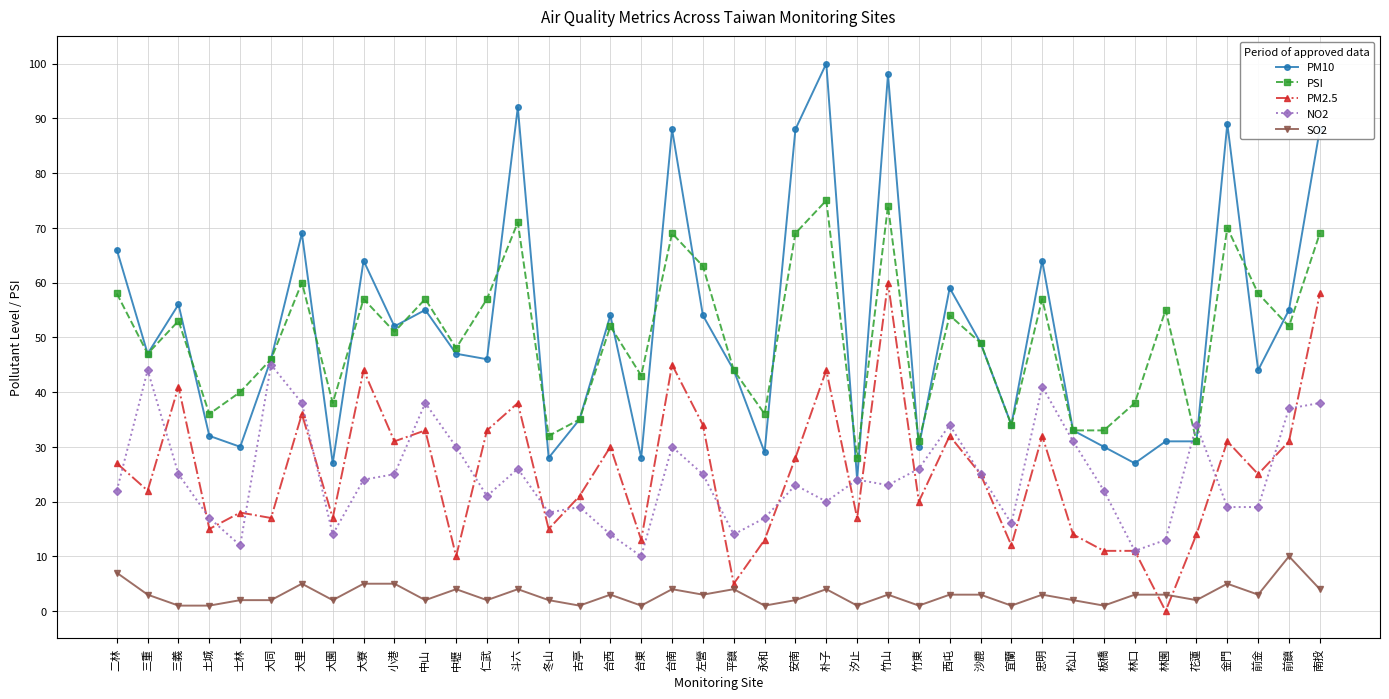

Reading left to right, extract all data points from this chart.

PM10: 二林=66	三重=47	三義=56	土城=32	士林=30	大同=46	大里=69	大園=27	大寮=64	小港=52	中山=55	中壢=47	仁武=46	斗六=92	冬山=28	古亭=35	台西=54	台東=28	台南=88	左營=54	平鎮=44	永和=29	安南=88	朴子=100	汐止=24	竹山=98	竹東=30	西屯=59	沙鹿=49	宜蘭=34	忠明=64	松山=33	板橋=30	林口=27	林園=31	花蓮=31	金門=89	前金=44	前鎮=55	南投=88
PSI: 二林=58	三重=47	三義=53	土城=36	士林=40	大同=46	大里=60	大園=38	大寮=57	小港=51	中山=57	中壢=48	仁武=57	斗六=71	冬山=32	古亭=35	台西=52	台東=43	台南=69	左營=63	平鎮=44	永和=36	安南=69	朴子=75	汐止=28	竹山=74	竹東=31	西屯=54	沙鹿=49	宜蘭=34	忠明=57	松山=33	板橋=33	林口=38	林園=55	花蓮=31	金門=70	前金=58	前鎮=52	南投=69
PM2.5: 二林=27	三重=22	三義=41	土城=15	士林=18	大同=17	大里=36	大園=17	大寮=44	小港=31	中山=33	中壢=10	仁武=33	斗六=38	冬山=15	古亭=21	台西=30	台東=13	台南=45	左營=34	平鎮=5	永和=13	安南=28	朴子=44	汐止=17	竹山=60	竹東=20	西屯=32	沙鹿=25	宜蘭=12	忠明=32	松山=14	板橋=11	林口=11	林園=0	花蓮=14	金門=31	前金=25	前鎮=31	南投=58
NO2: 二林=22	三重=44	三義=25	土城=17	士林=12	大同=45	大里=38	大園=14	大寮=24	小港=25	中山=38	中壢=30	仁武=21	斗六=26	冬山=18	古亭=19	台西=14	台東=10	台南=30	左營=25	平鎮=14	永和=17	安南=23	朴子=20	汐止=24	竹山=23	竹東=26	西屯=34	沙鹿=25	宜蘭=16	忠明=41	松山=31	板橋=22	林口=11	林園=13	花蓮=34	金門=19	前金=19	前鎮=37	南投=38
SO2: 二林=7	三重=3	三義=1	土城=1	士林=2	大同=2	大里=5	大園=2	大寮=5	小港=5	中山=2	中壢=4	仁武=2	斗六=4	冬山=2	古亭=1	台西=3	台東=1	台南=4	左營=3	平鎮=4	永和=1	安南=2	朴子=4	汐止=1	竹山=3	竹東=1	西屯=3	沙鹿=3	宜蘭=1	忠明=3	松山=2	板橋=1	林口=3	林園=3	花蓮=2	金門=5	前金=3	前鎮=10	南投=4